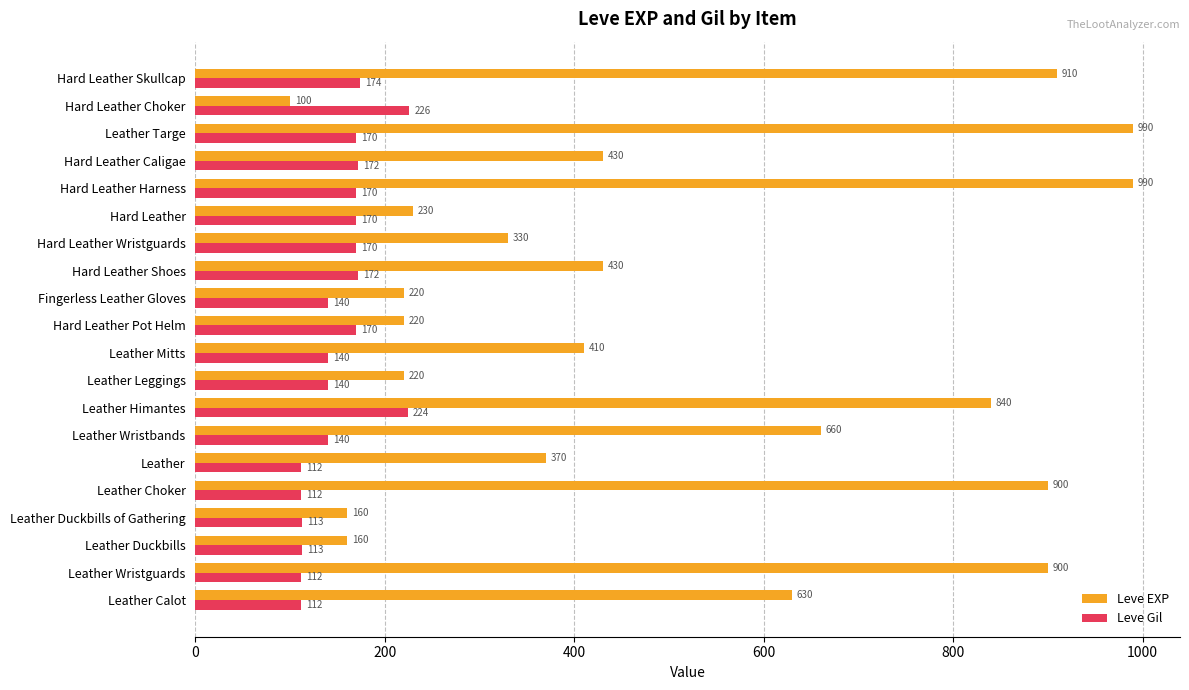

What is the average value of the Leve Gil series?

153